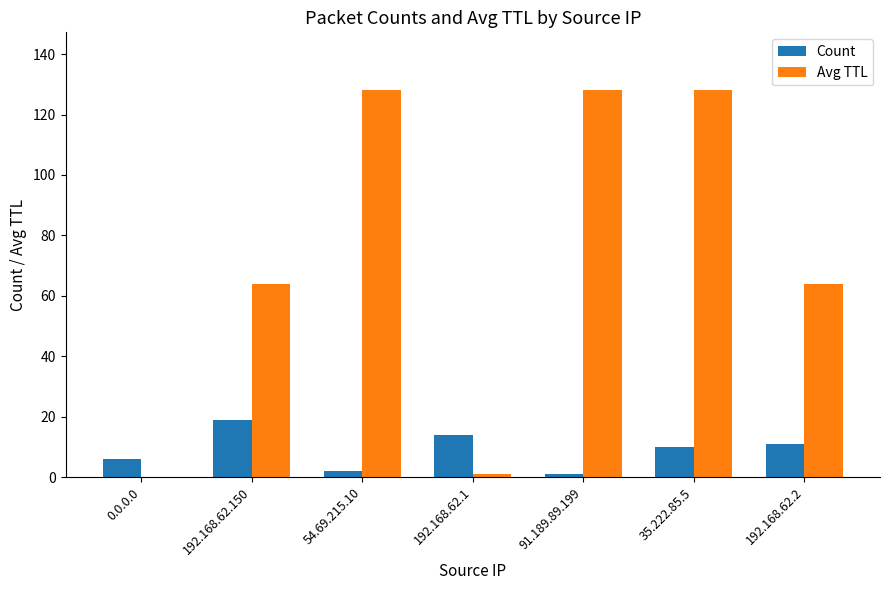

The Count series shows 2 at 192.168.62.2. True or false?

False